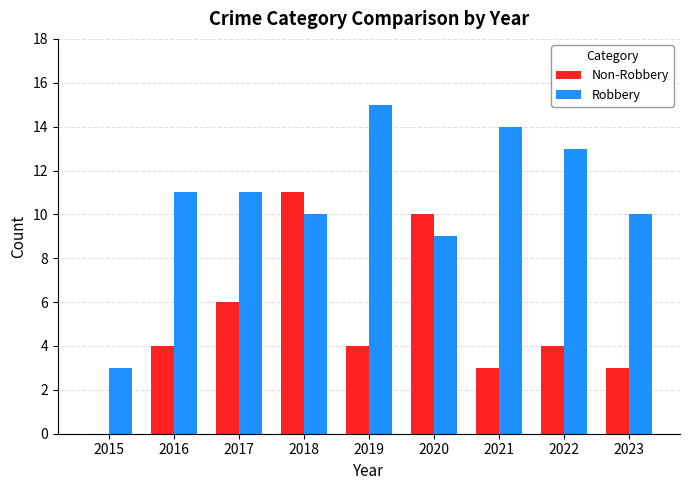

How many categories are shown in the chart?

9